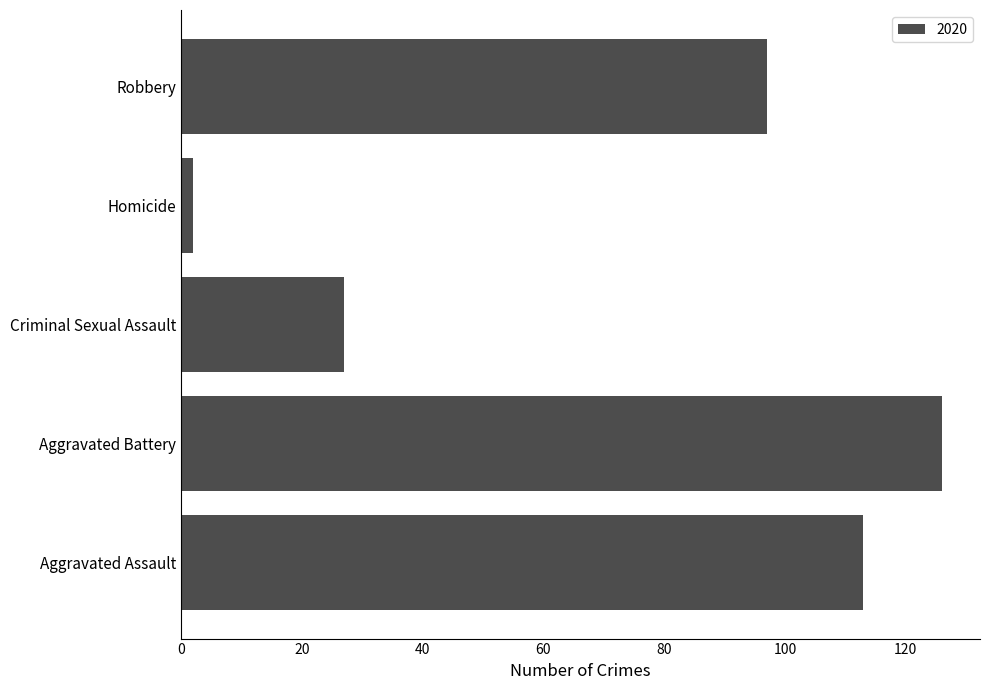

List the labels in order of value, largest first.

Aggravated Battery, Aggravated Assault, Robbery, Criminal Sexual Assault, Homicide